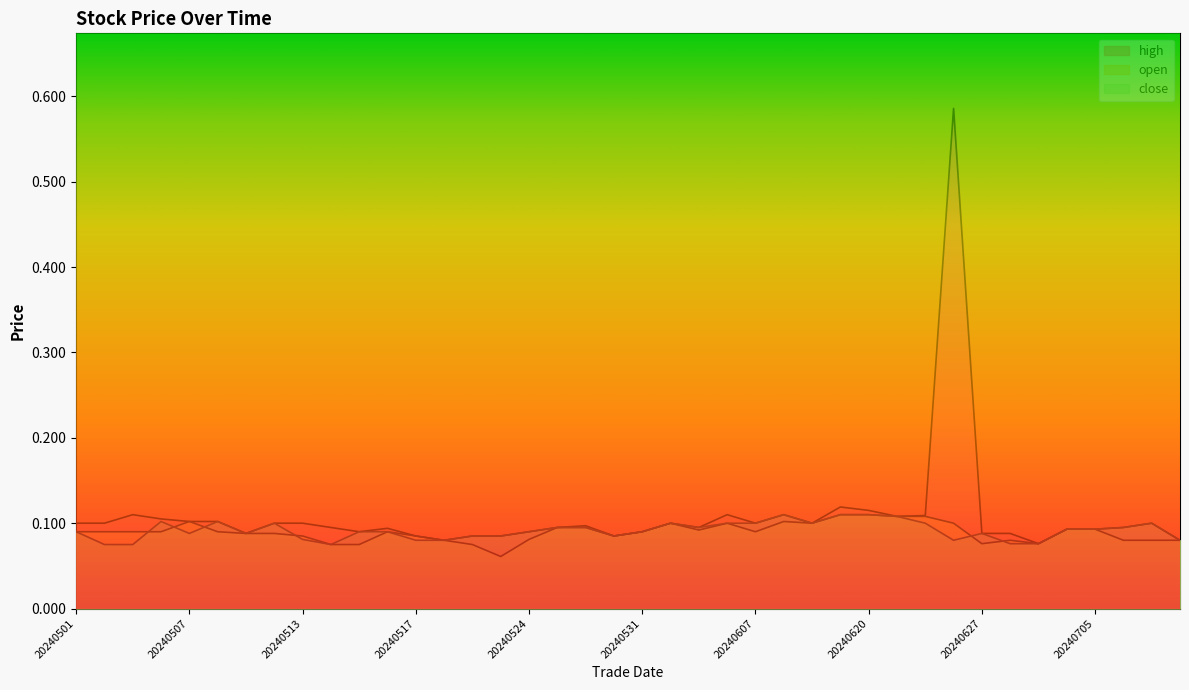

Reading right to left, extract all data points from this chart.

close: 20240710=0.1	20240709=0.1	20240708=0.1	20240705=0.1	20240702=0.1	20240701=0.1	20240628=0.1	20240627=0.1	20240626=0.1	20240625=0.1	20240621=0.1	20240620=0.1	20240618=0.1	20240617=0.1	20240614=0.1	20240607=0.1	20240606=0.1	20240605=0.1	20240604=0.1	20240531=0.1	20240530=0.1	20240529=0.1	20240528=0.1	20240524=0.1	20240523=0.1	20240522=0.1	20240520=0.1	20240517=0.1	20240516=0.1	20240515=0.1	20240514=0.1	20240513=0.1	20240510=0.1	20240509=0.1	20240508=0.1	20240507=0.1	20240506=0.1	20240503=0.1	20240502=0.1	20240501=0.1
high: 20240710=0.1	20240709=0.1	20240708=0.1	20240705=0.1	20240702=0.1	20240701=0.1	20240628=0.1	20240627=0.1	20240626=0.6	20240625=0.1	20240621=0.1	20240620=0.1	20240618=0.1	20240617=0.1	20240614=0.1	20240607=0.1	20240606=0.1	20240605=0.1	20240604=0.1	20240531=0.1	20240530=0.1	20240529=0.1	20240528=0.1	20240524=0.1	20240523=0.1	20240522=0.1	20240520=0.1	20240517=0.1	20240516=0.1	20240515=0.1	20240514=0.1	20240513=0.1	20240510=0.1	20240509=0.1	20240508=0.1	20240507=0.1	20240506=0.1	20240503=0.1	20240502=0.1	20240501=0.1
open: 20240710=0.1	20240709=0.1	20240708=0.1	20240705=0.1	20240702=0.1	20240701=0.1	20240628=0.1	20240627=0.1	20240626=0.1	20240625=0.1	20240621=0.1	20240620=0.1	20240618=0.1	20240617=0.1	20240614=0.1	20240607=0.1	20240606=0.1	20240605=0.1	20240604=0.1	20240531=0.1	20240530=0.1	20240529=0.1	20240528=0.1	20240524=0.1	20240523=0.1	20240522=0.1	20240520=0.1	20240517=0.1	20240516=0.1	20240515=0.1	20240514=0.1	20240513=0.1	20240510=0.1	20240509=0.1	20240508=0.1	20240507=0.1	20240506=0.1	20240503=0.1	20240502=0.1	20240501=0.1